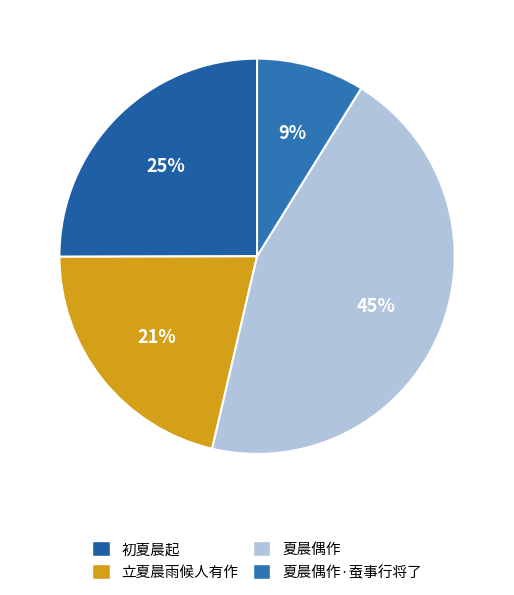

Count the number of slices in the pie.

4